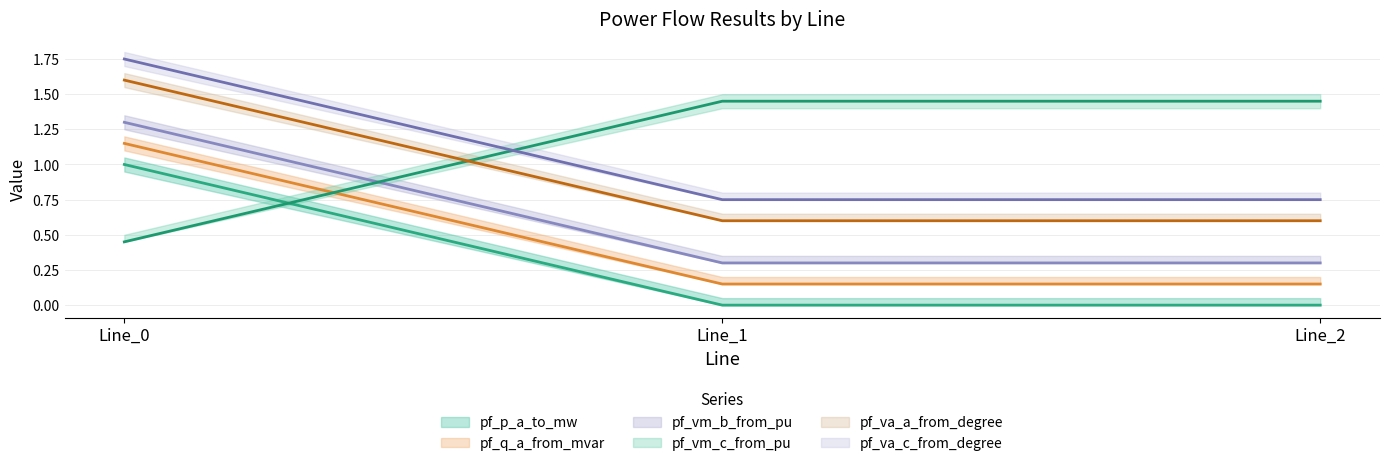

Which series has the widest spread of values?

pf_vm_b_from_pu